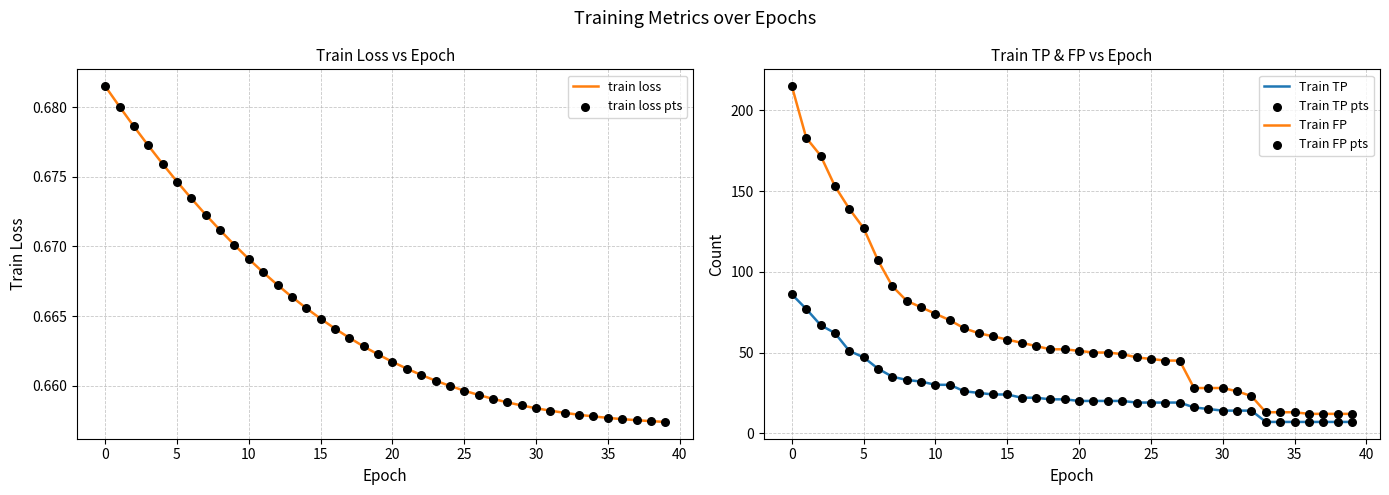

True or false: Train FP and Train TP cross at least once.

False